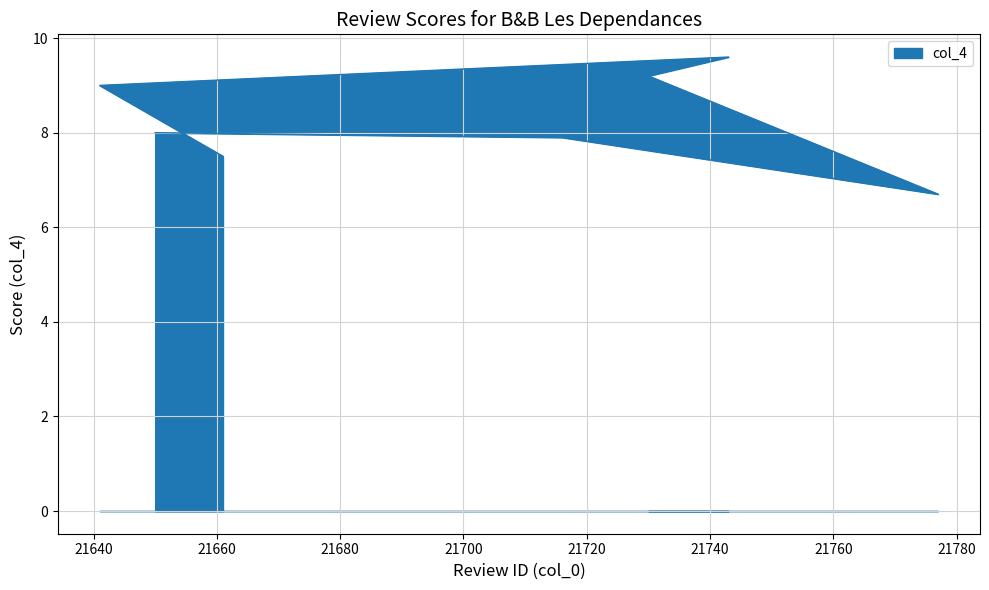

List the labels in order of value, largest first.

21743, 21730, 21641, 21650, 21716, 21661, 21777